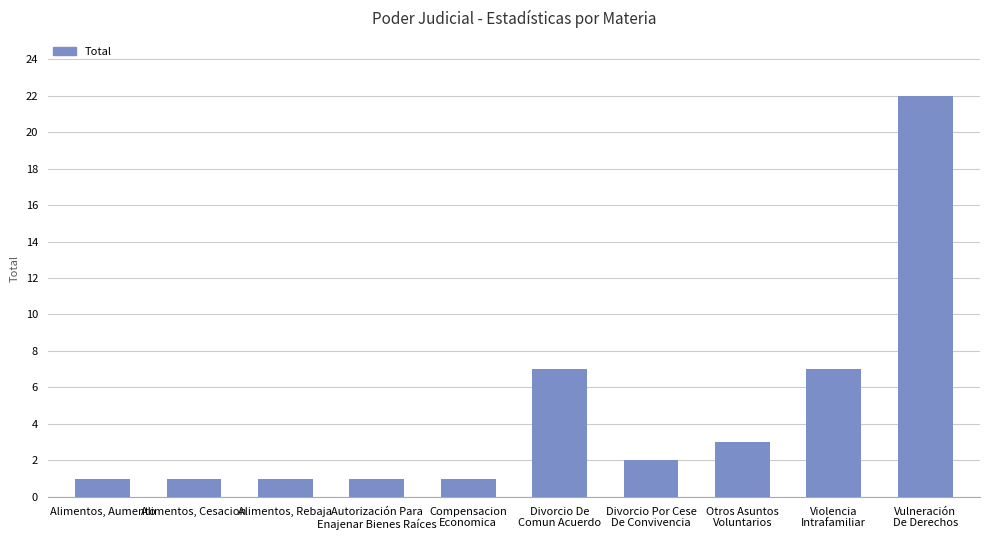

How many series are shown in this chart?

1